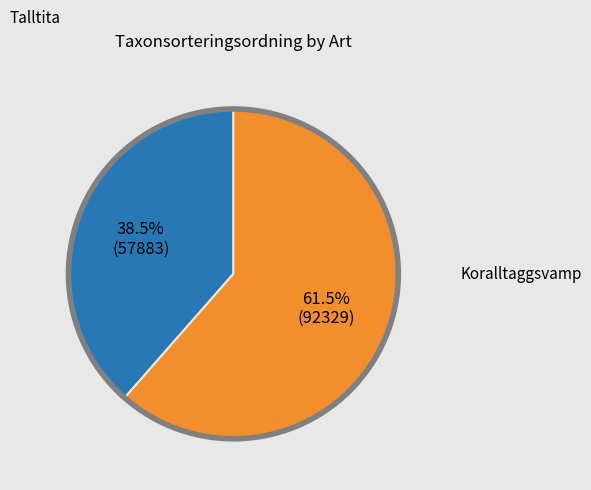

Between Talltita and Koralltaggsvamp, which is larger?

Koralltaggsvamp